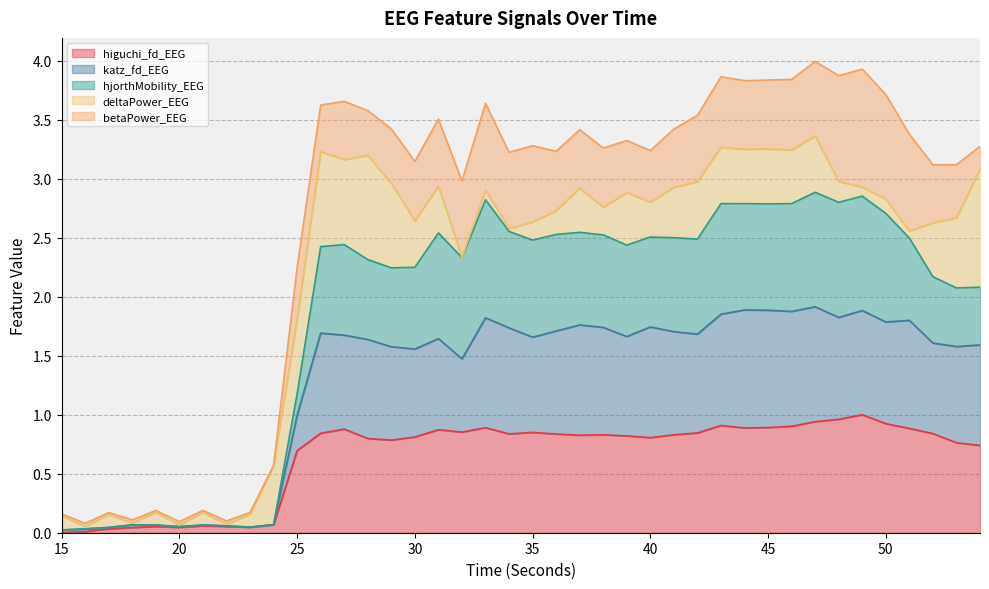

What is the value of the higuchi_fd_EEG point at the 38th from the left?

0.8